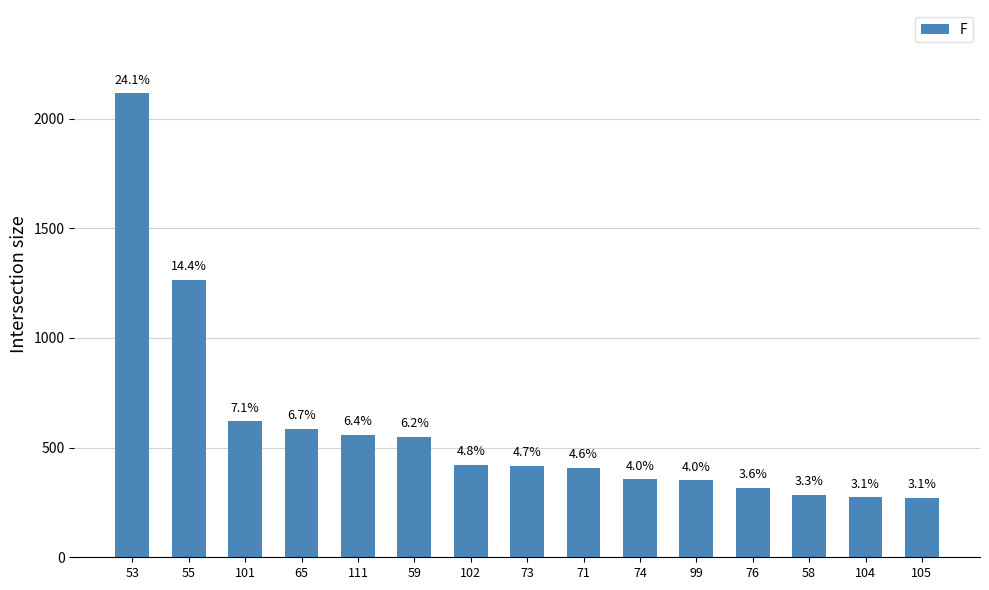

What is the difference between the values at 74 and 101?

266